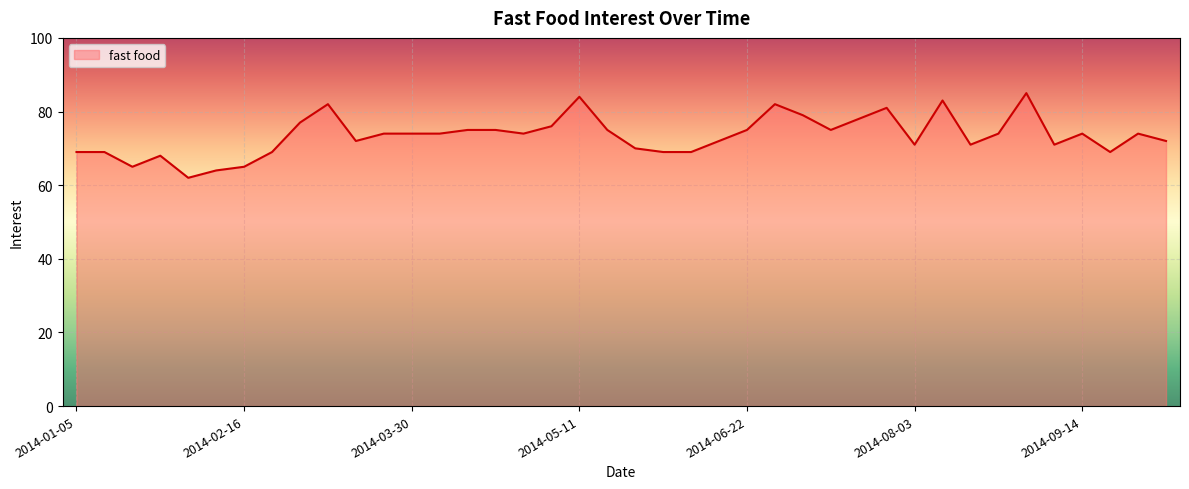

What is the smallest value displayed?

62